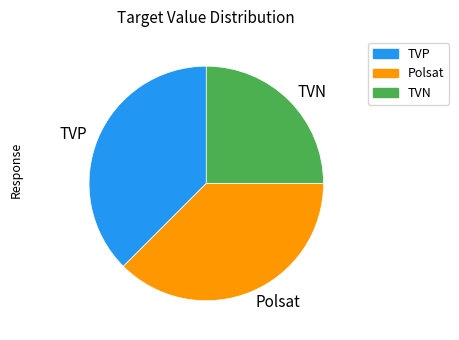

Which slice is the smallest?

TVN